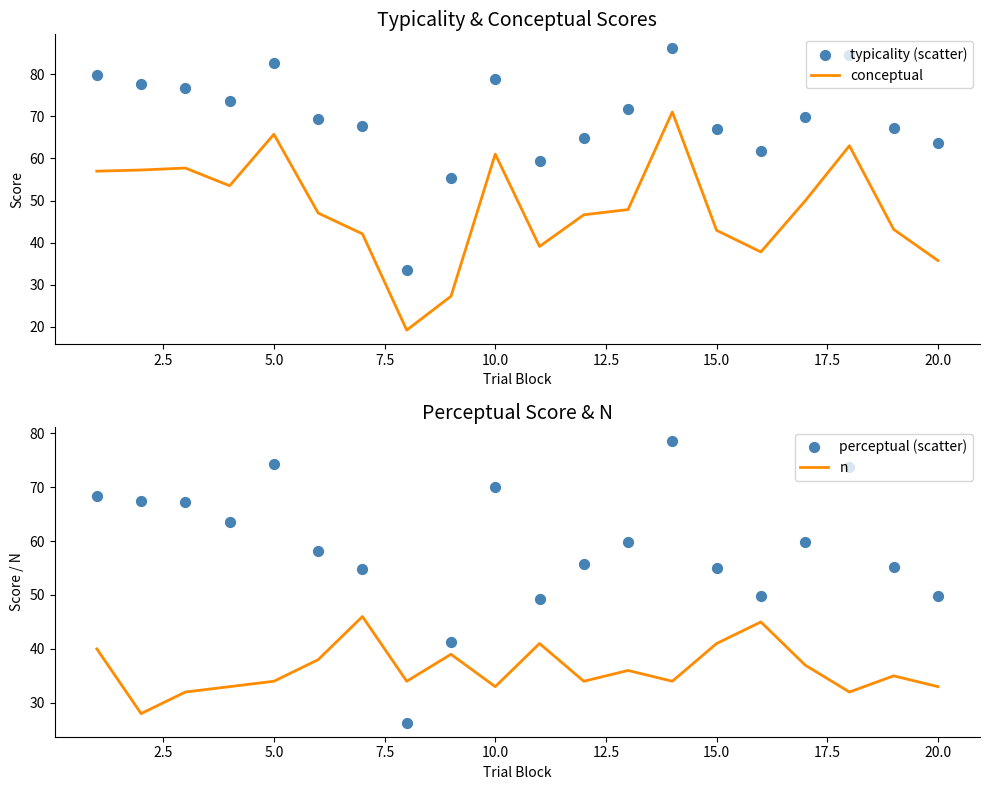

What is the maximum value for conceptual?

71.0